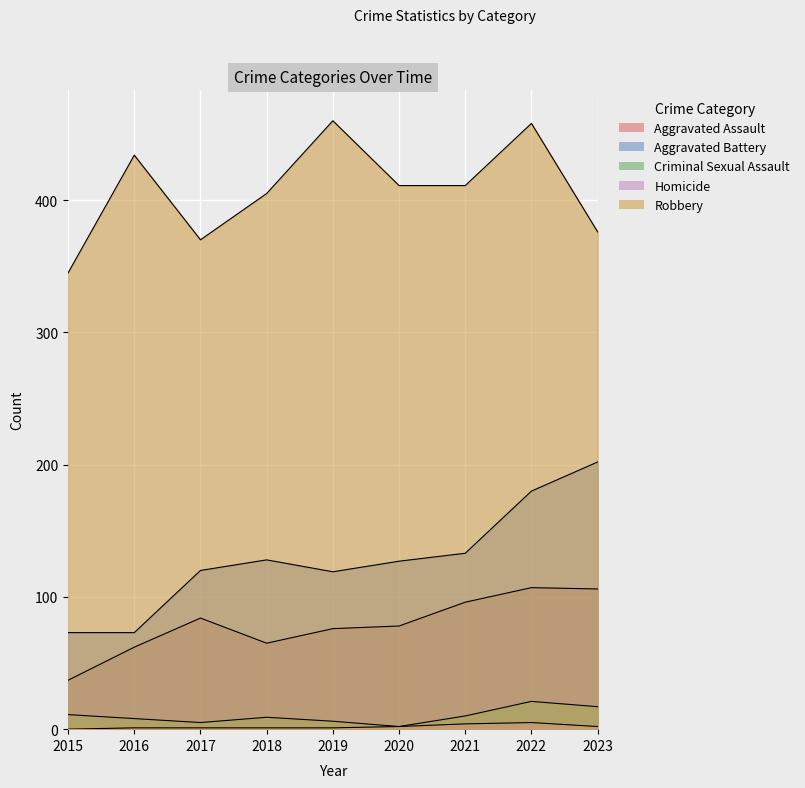

Which series has the widest spread of values?

Aggravated Battery